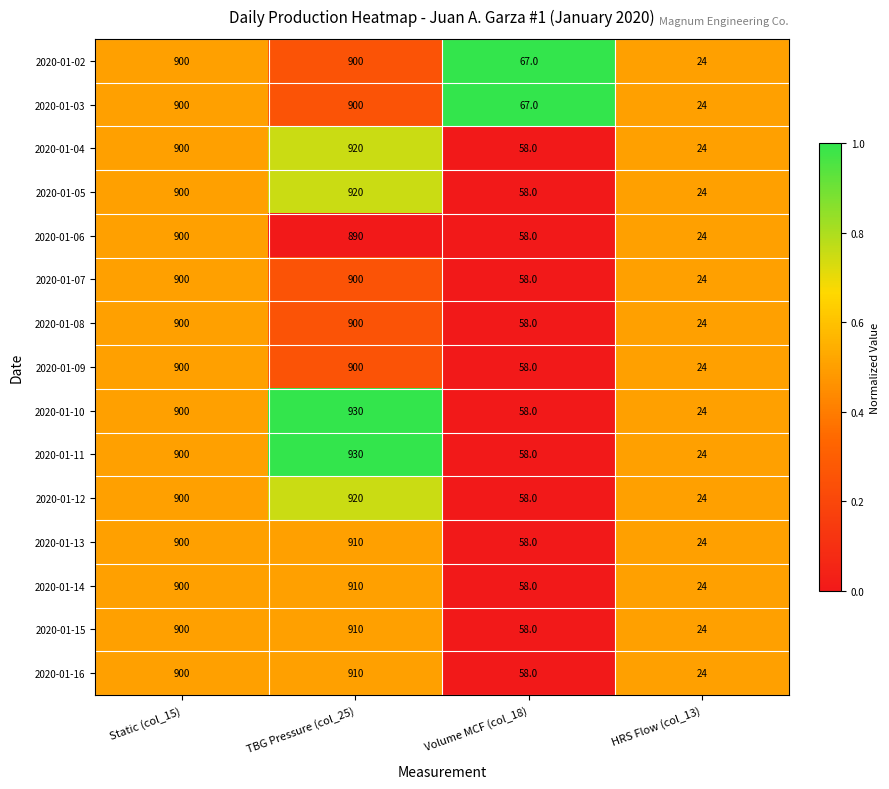

The value of 2020-01-02 at Static (col_15) is 900. True or false?

True